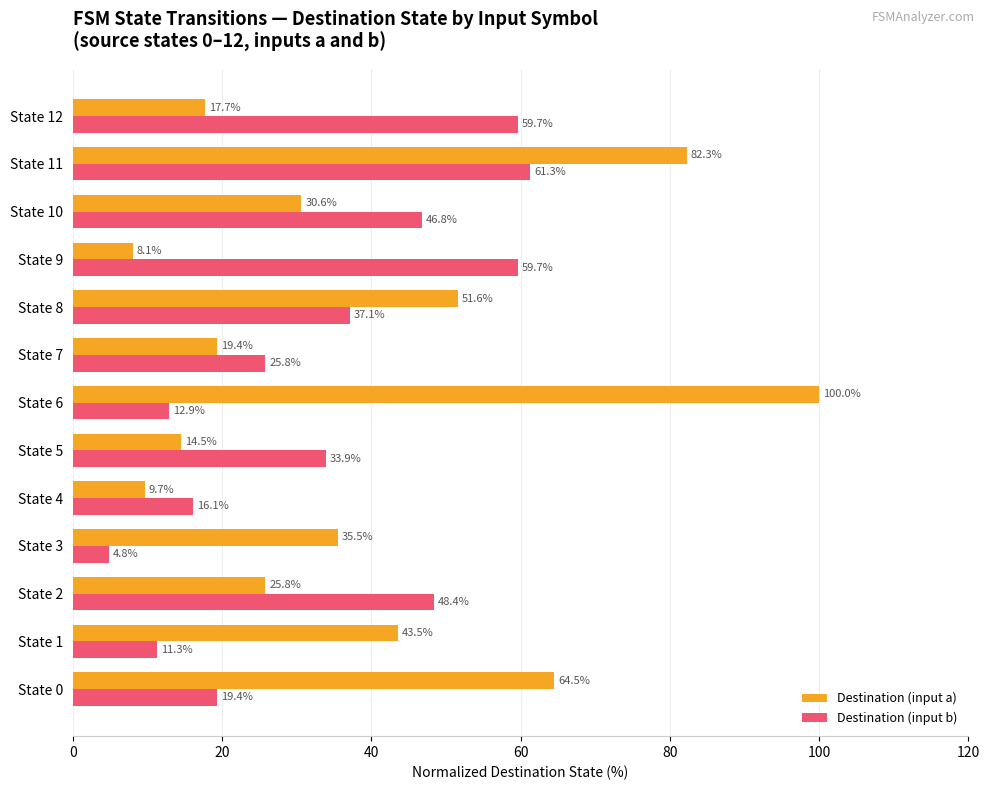

True or false: Destination (input a) has a value of 24.8 at State 12.

False